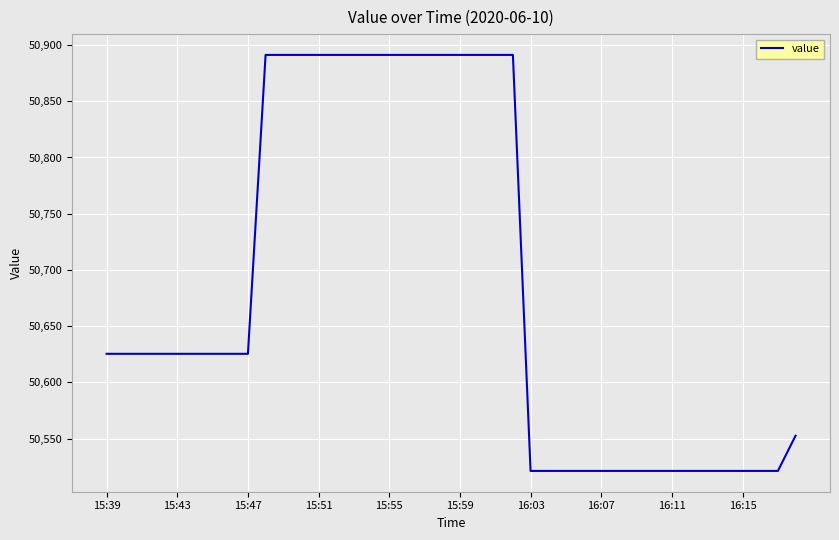

What is the difference between the maximum and minimum values?

370.0